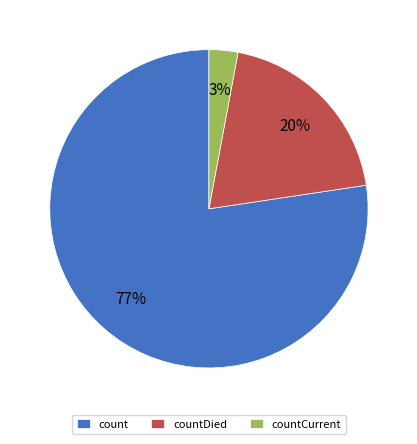

Combined, do countDied and countCurrent account for over 50%?

No